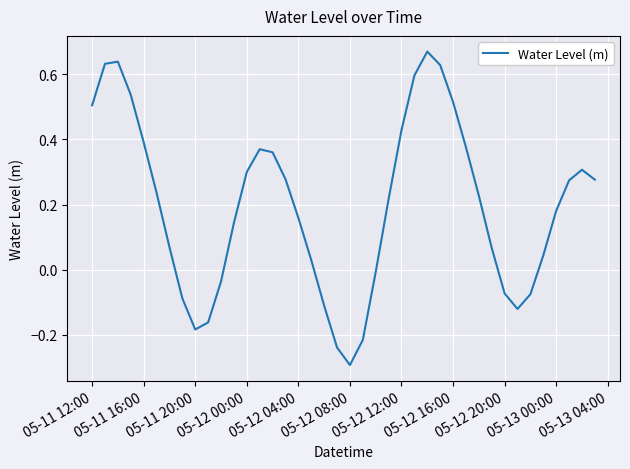

What is the minimum value shown in the chart?

-0.3